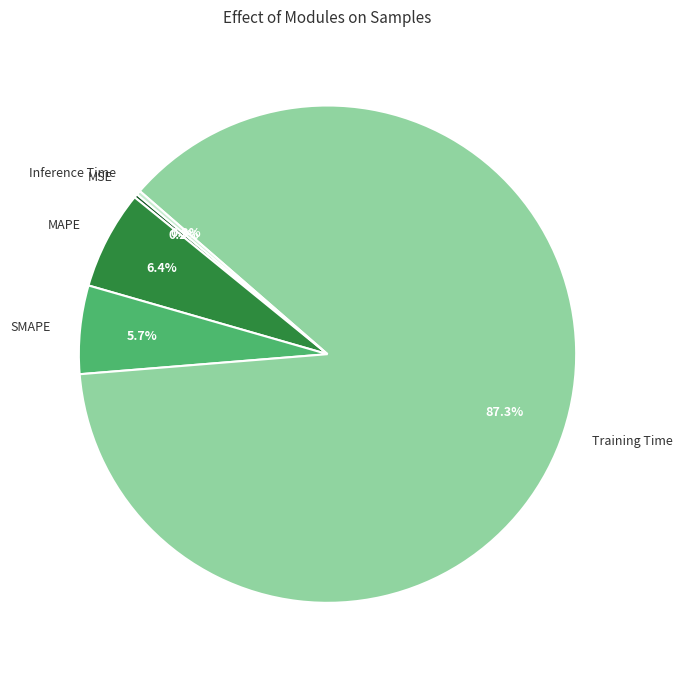

What is the majority slice?

Training Time